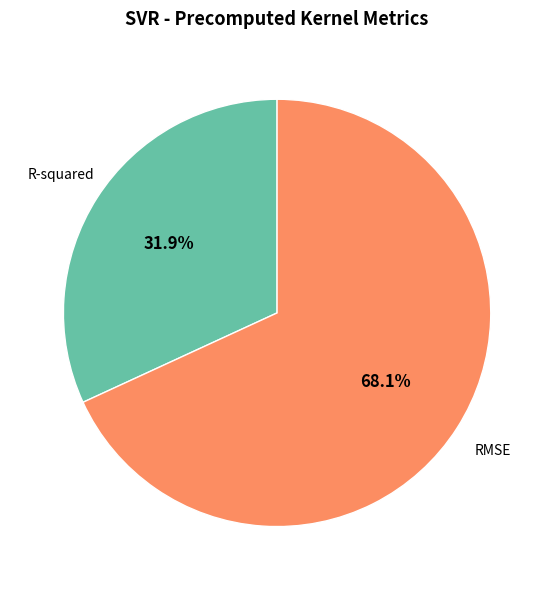

Is there a majority slice in this chart?

Yes